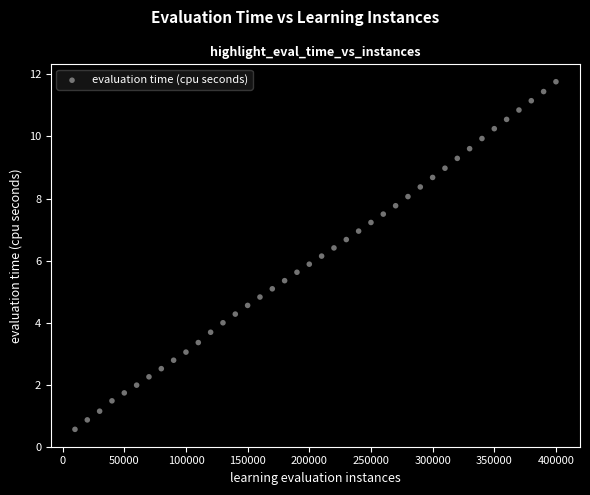

What is the range of X values (max minus min)?

390000.0